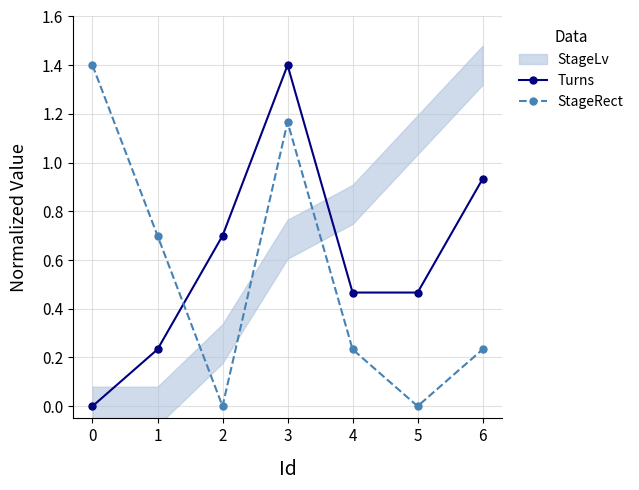

How many lines are shown in the chart?

2